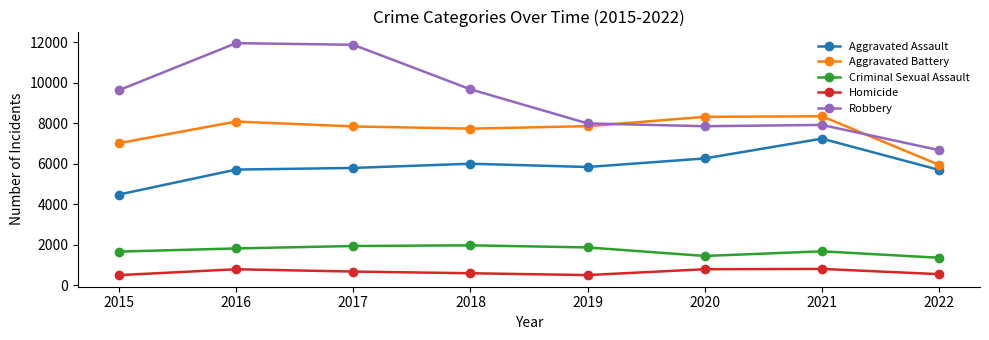

What are all the series names shown in the legend?

Aggravated Assault, Aggravated Battery, Criminal Sexual Assault, Homicide, Robbery